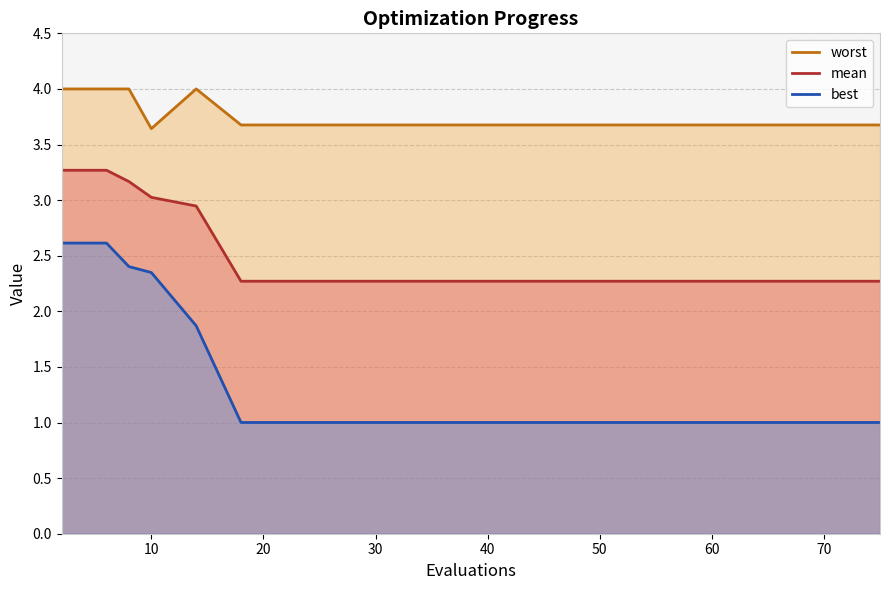

Does the chart display data point markers on the line(s)?

No